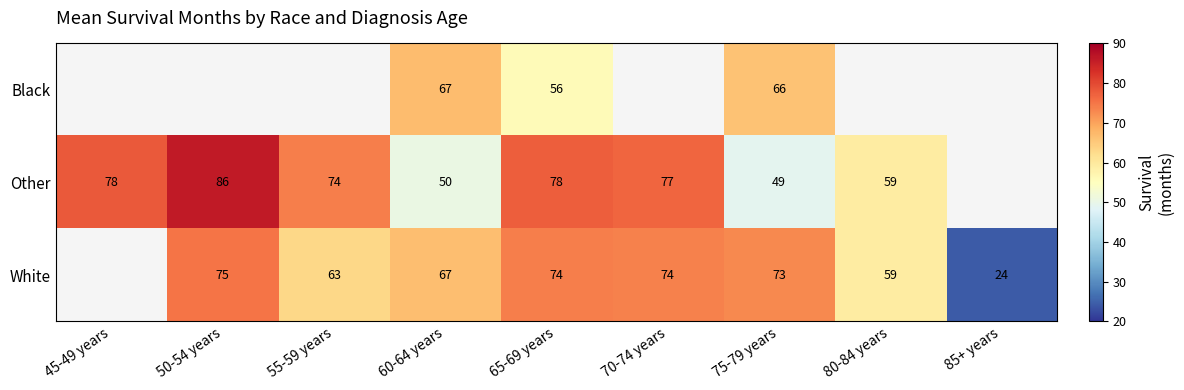

What is the greatest value displayed?

86.0